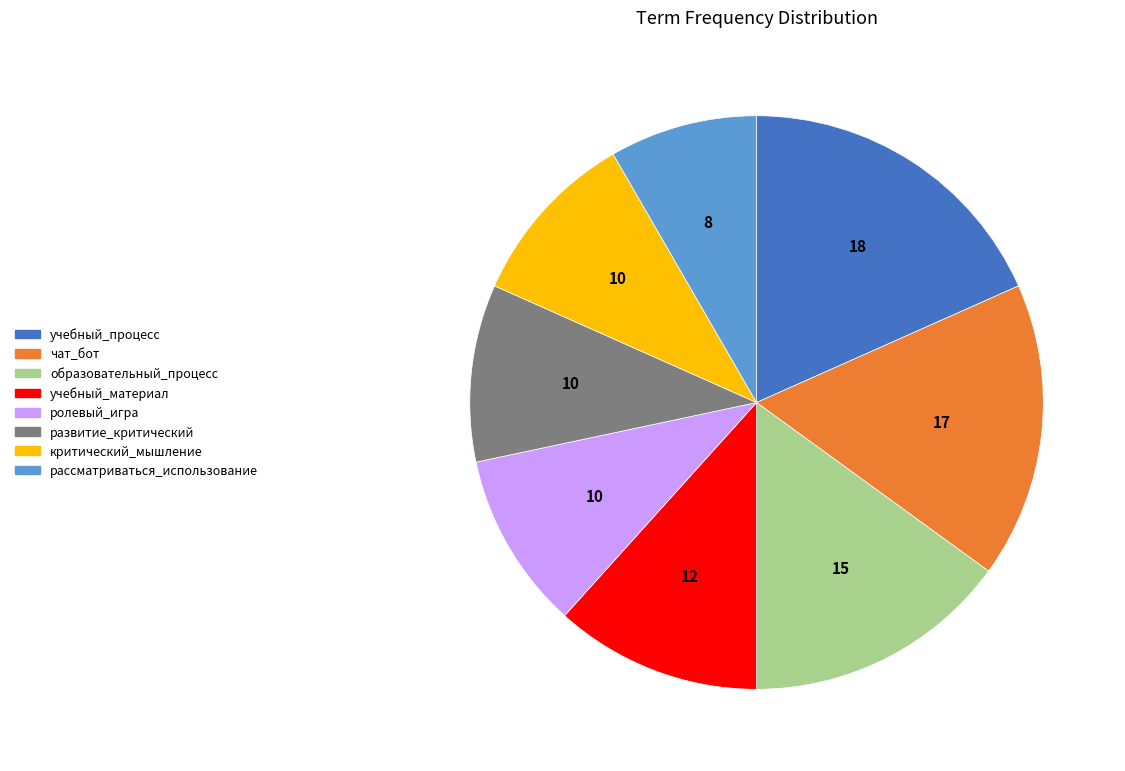

Which has a higher value, ролевый_игра or рассматриваться_использование?

ролевый_игра